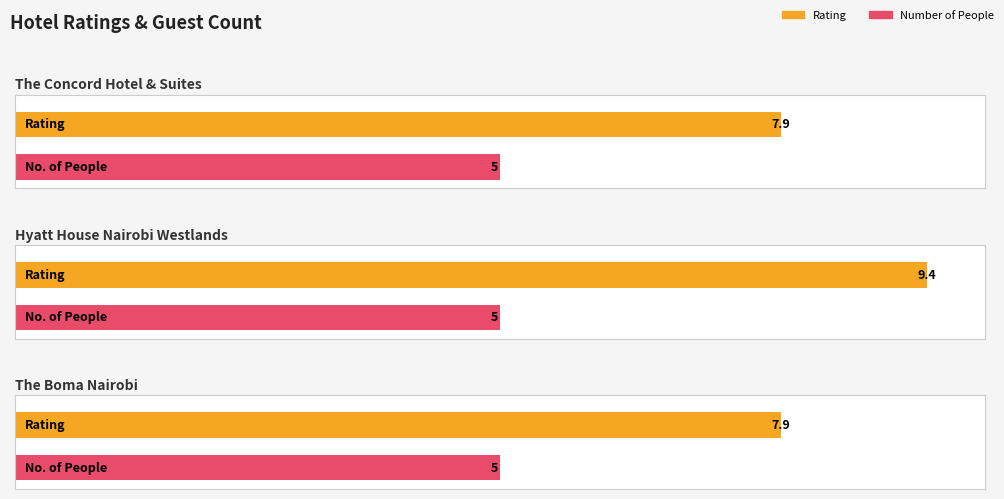

How many categories are shown in the chart?

3